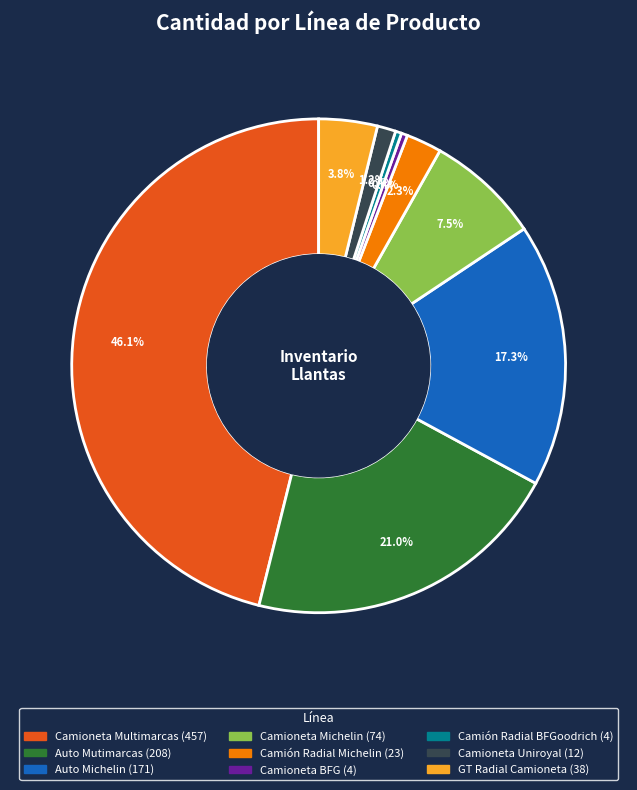

To the nearest percent, what is the difference between the largest and smallest slice percentages?

46%